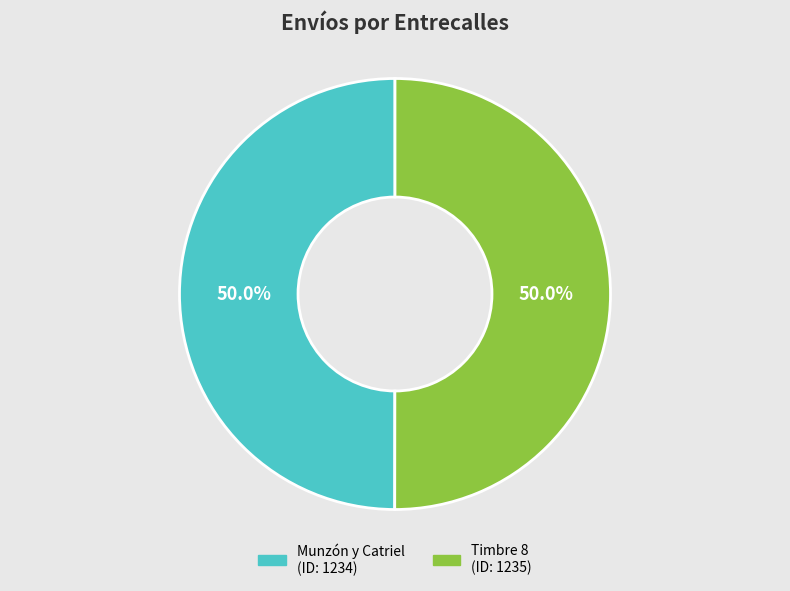

To the nearest percent, what portion does Timbre 8 represent?

50%